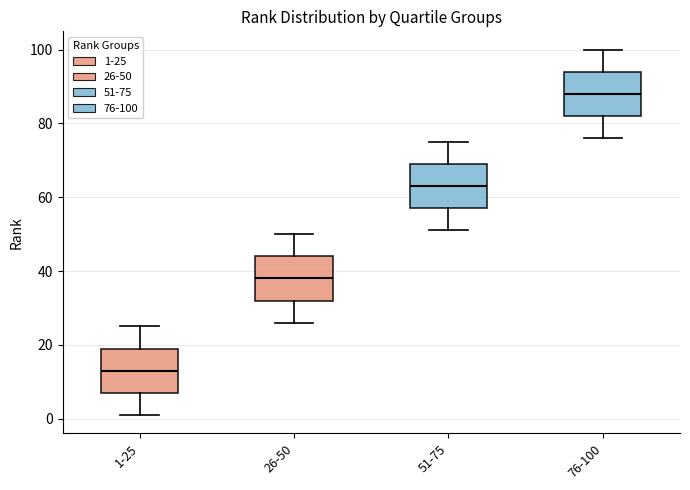

Reading left to right, read every box against the y-axis: the position of its median line, the range the box covers, and the ends of its whiskers. The values are not printed on the chart, so give them approximately, as read against the axis.

1-25: median 14, box 8 to 20, whiskers 2 to 26
26-50: median 38, box 32 to 44, whiskers 26 to 50
51-75: median 64, box 58 to 70, whiskers 52 to 76
76-100: median 88, box 82 to 94, whiskers 76 to 100